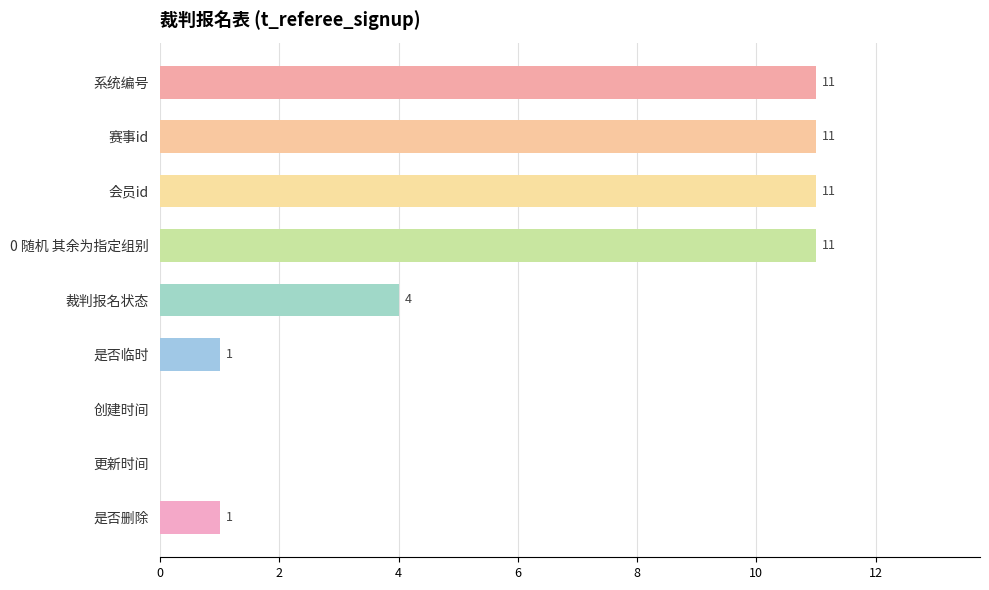

At which label is the value closest to 5?

裁判报名状态